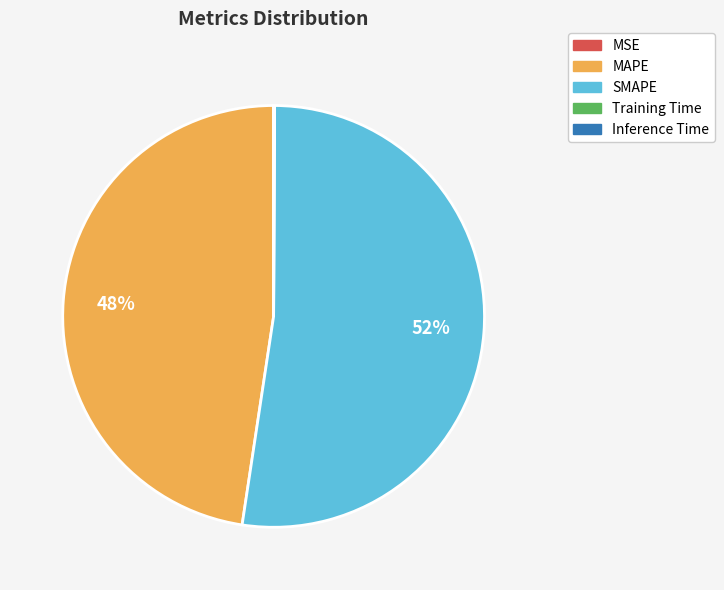

Is it true that SMAPE is 61% of the pie?

False